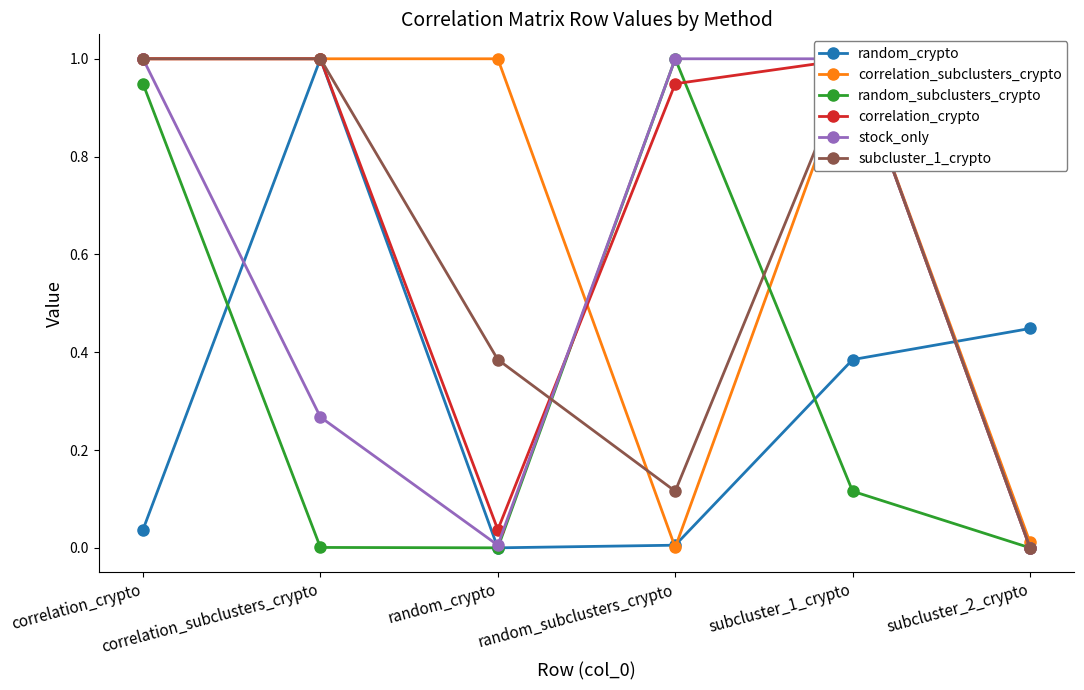

True or false: stock_only has a value of 0.4 at correlation_subclusters_crypto.

False